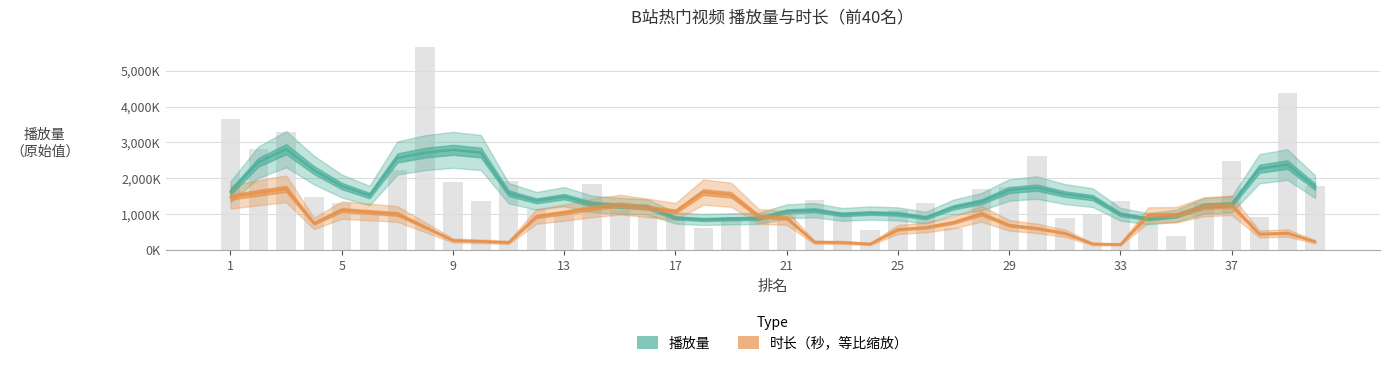

Are the bars horizontal?

No